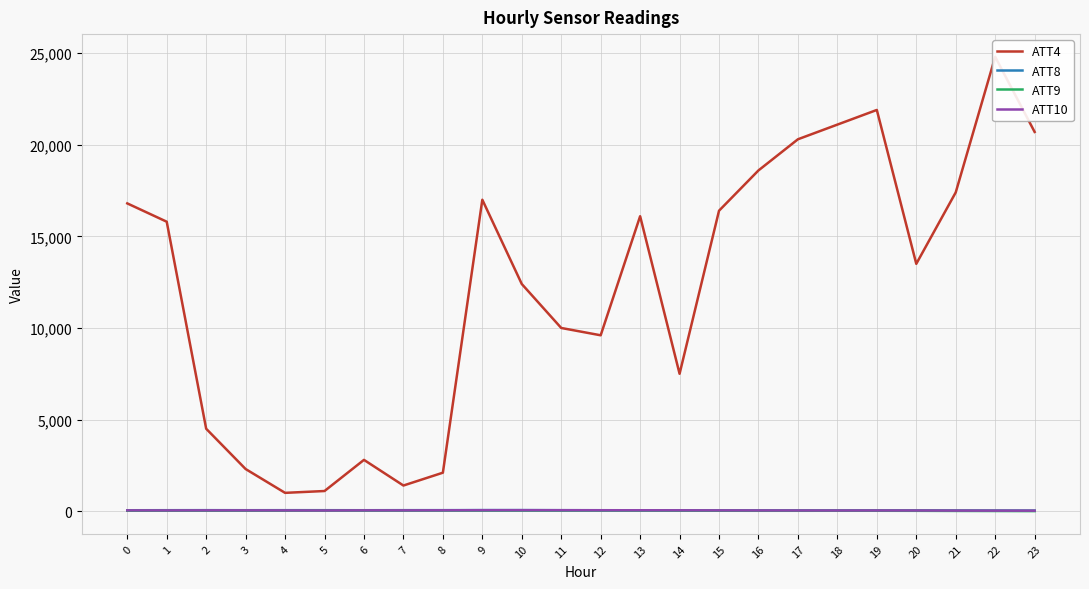

What is the difference between the second highest and minimum values in the ATT10 series?

24.6